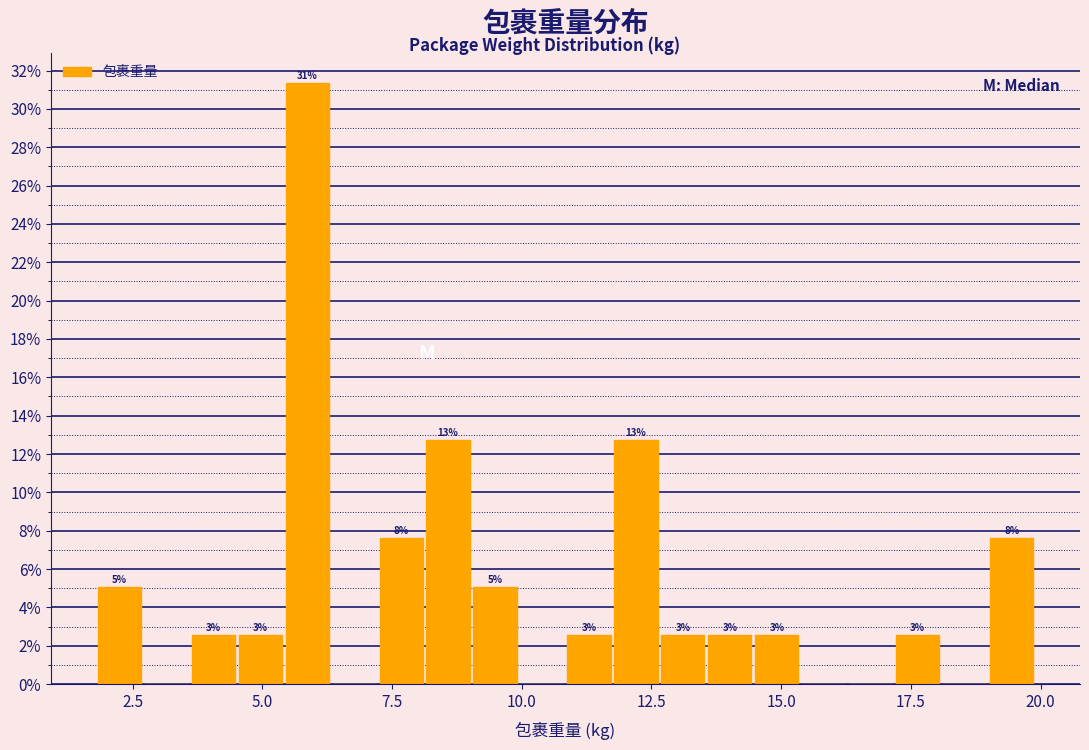

Around what value on the x-axis is the tallest bar? Give the approximate position of its centre, as read against the axis.

6.0